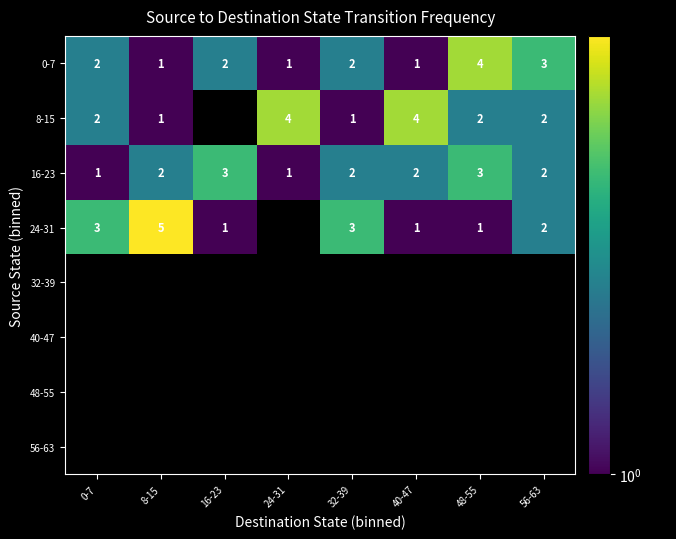

At how many categories does at least one series exceed 1?

8